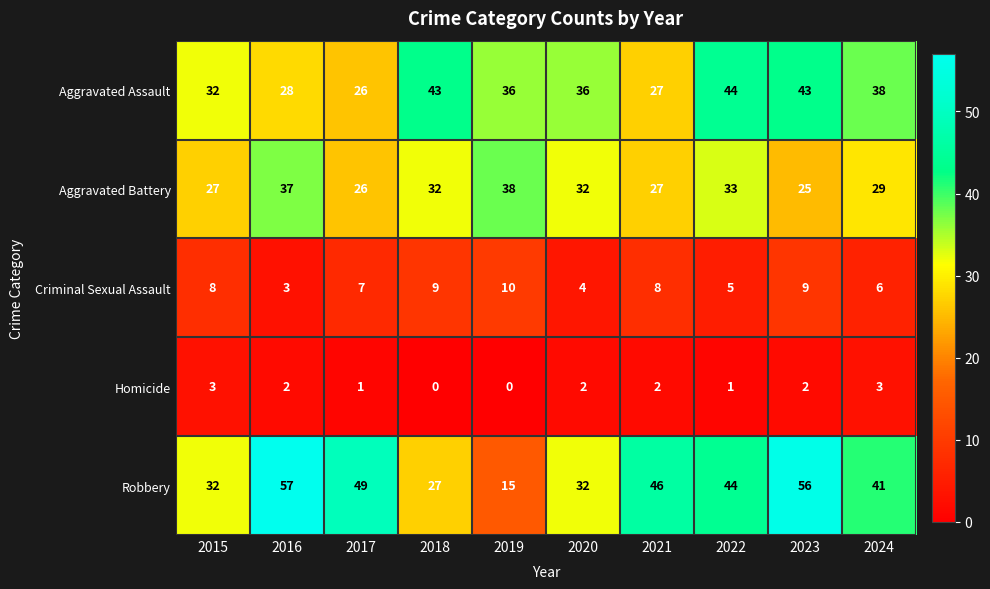

True or false: Aggravated Assault has a value of 40 at 2017.

False